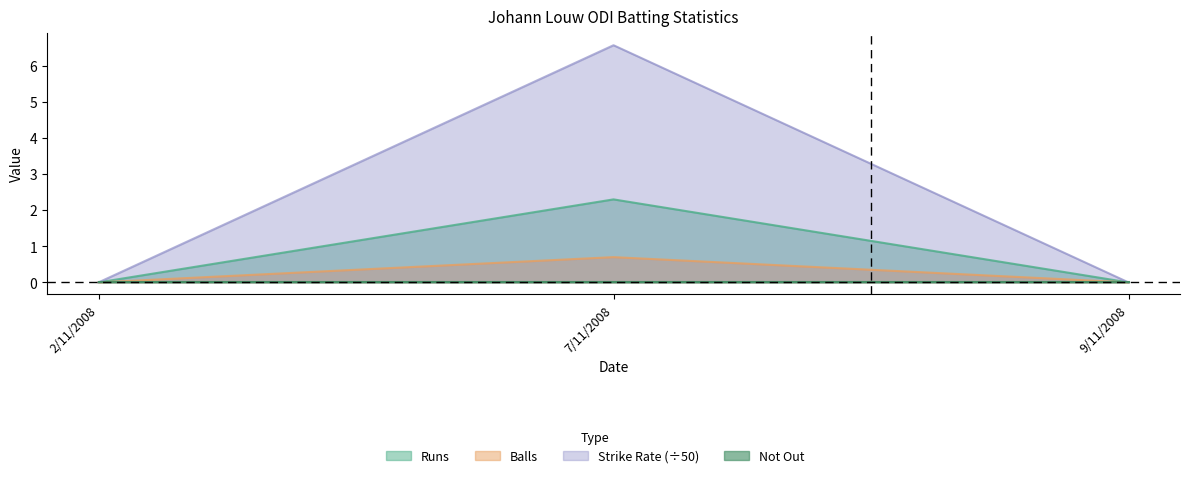

List the labels in order of Runs value, largest first.

7/11/2008, 2/11/2008, 9/11/2008